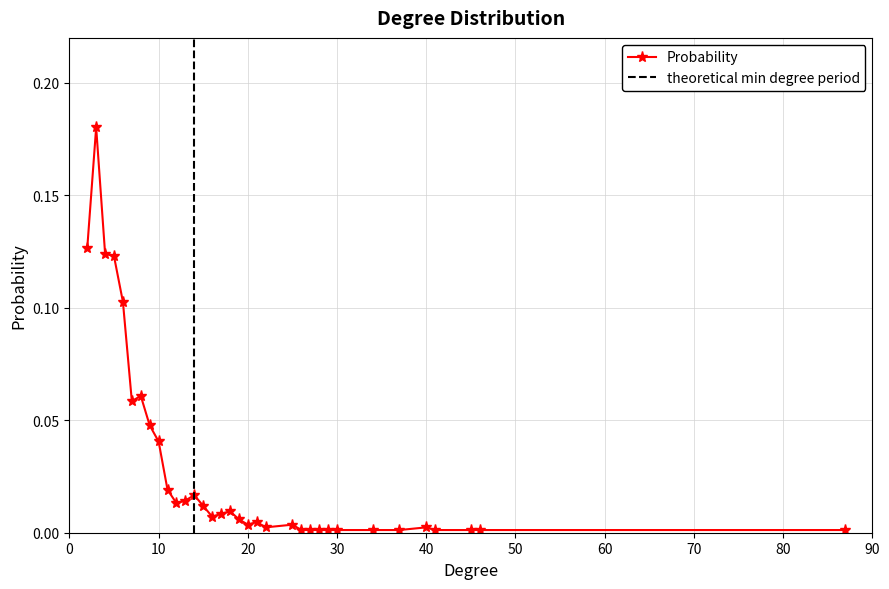

Is this an area chart (filled region under the line)?

No